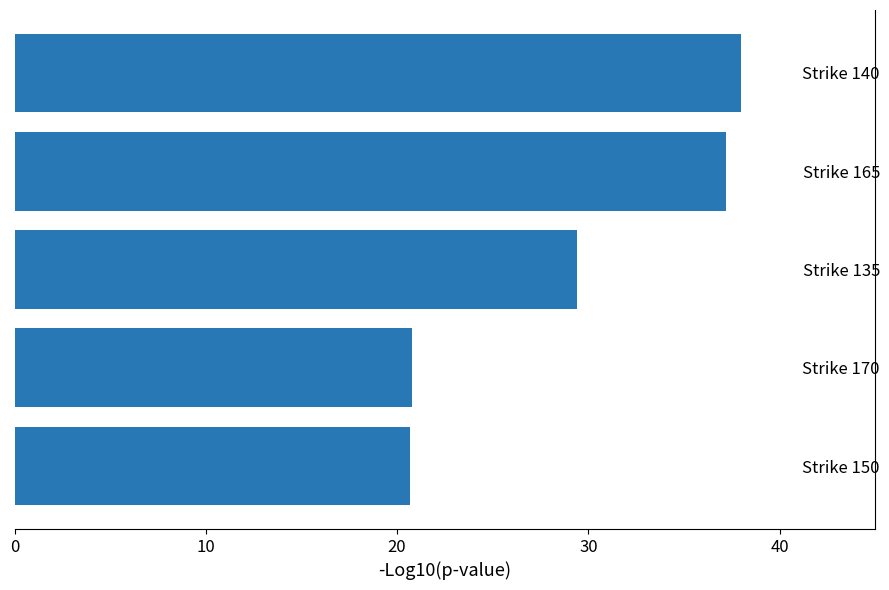

Where is the data nearest to the value 29?

Strike 135